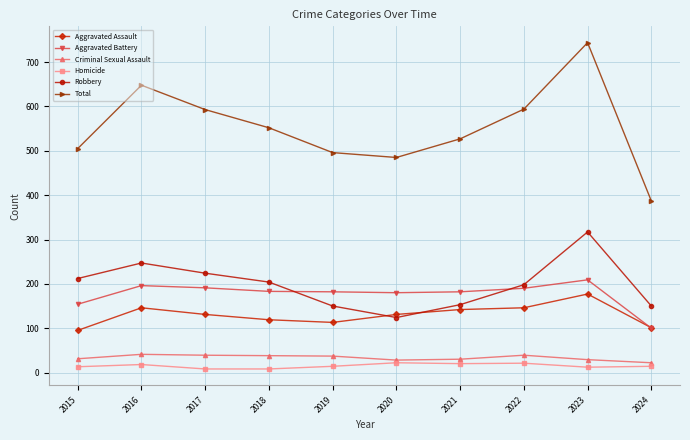

What are all the series names shown in the legend?

Aggravated Assault, Aggravated Battery, Criminal Sexual Assault, Homicide, Robbery, Total